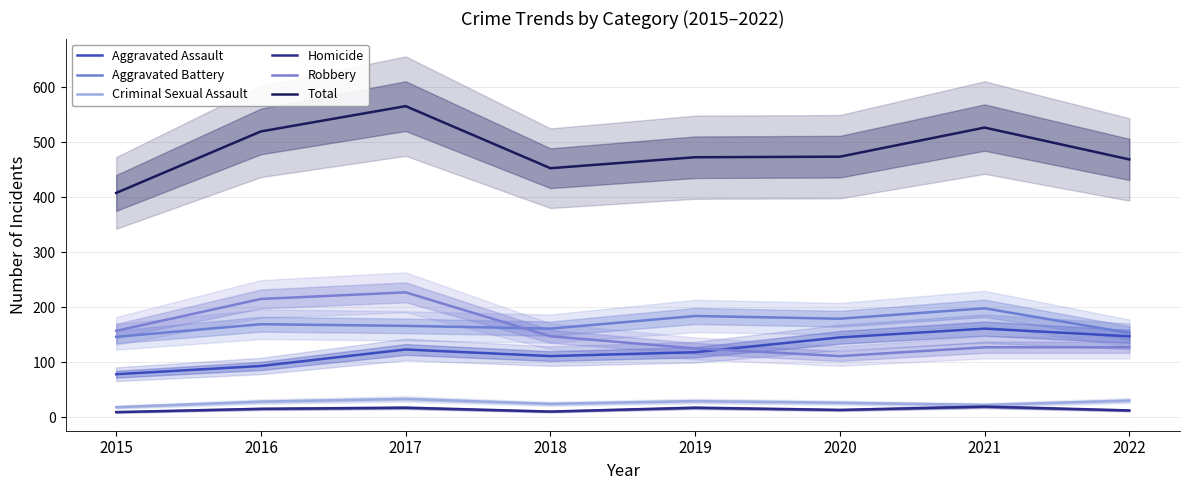

Reading left to right, what are all the values shown in this chart?

Aggravated Assault: 78	93	123	111	118	145	161	147
Aggravated Battery: 146	169	166	161	184	179	198	153
Criminal Sexual Assault: 18	28	33	24	29	26	22	30
Homicide: 9	15	17	10	17	13	19	12
Robbery: 157	215	227	147	125	111	127	127
Total: 408	520	566	453	473	474	527	469